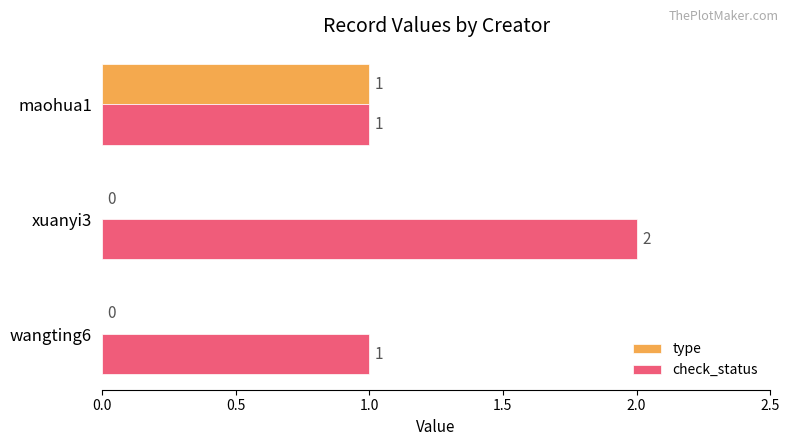

True or false: check_status has a value of 3 at xuanyi3.

False